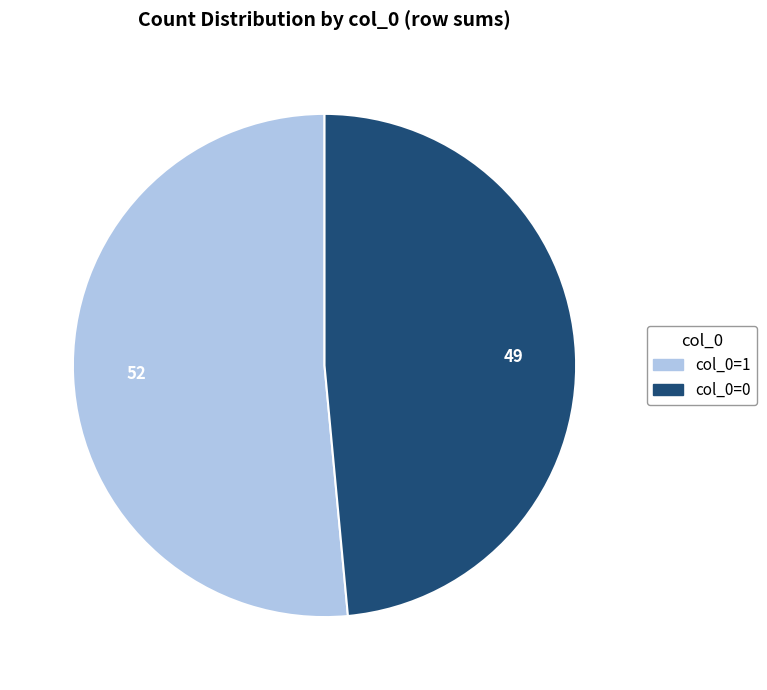

How many segments does this pie chart have?

2